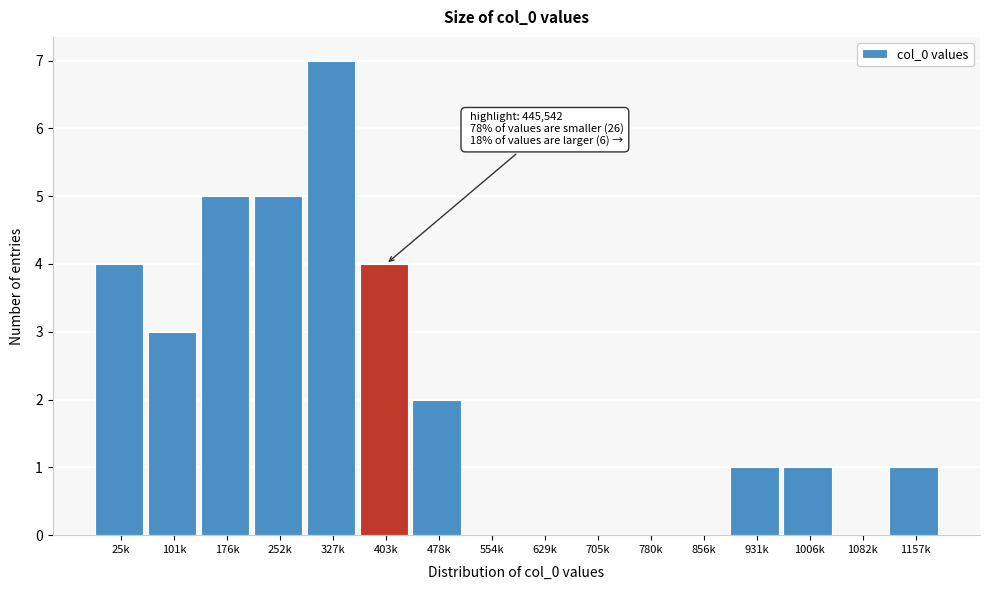

Reading left to right, transcribe all the data shown in this chart.

25k=4	101k=3	176k=5	252k=5	327k=7	403k=4	478k=2	554k=0	629k=0	705k=0	780k=0	856k=0	931k=1	1006k=1	1082k=0	1157k=1